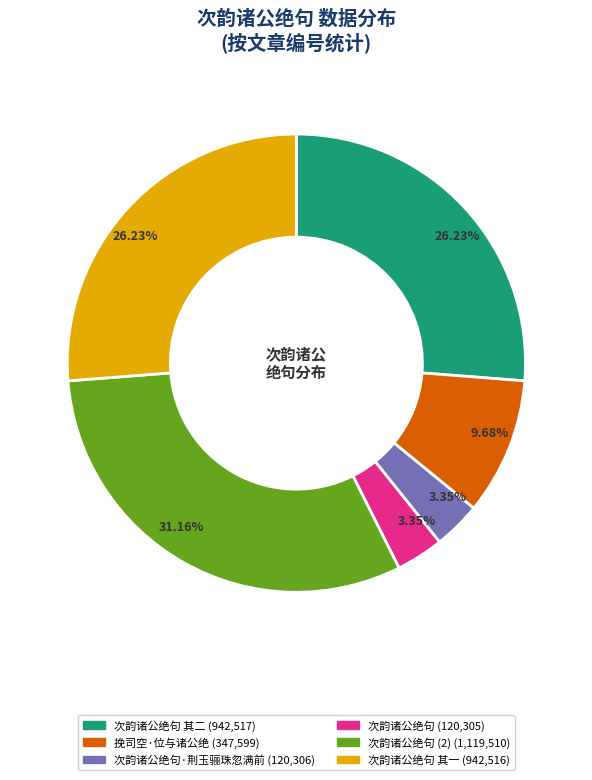

Does any single category account for the majority?

No